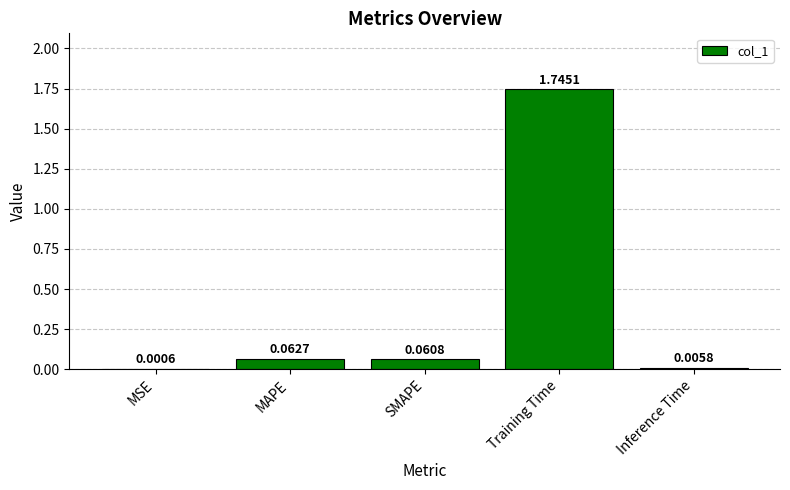

At which label is the value closest to 0?

MSE